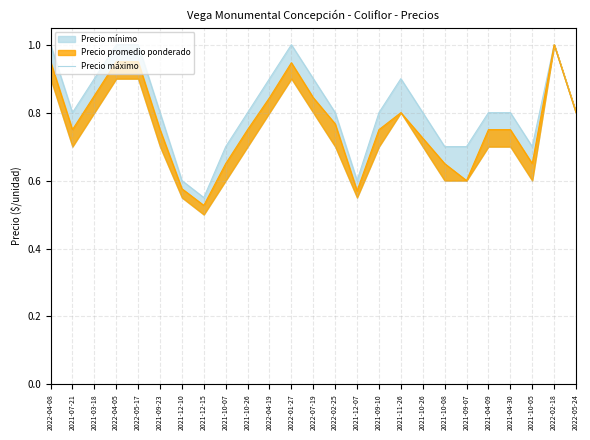

Does the chart have visible grid lines?

Yes